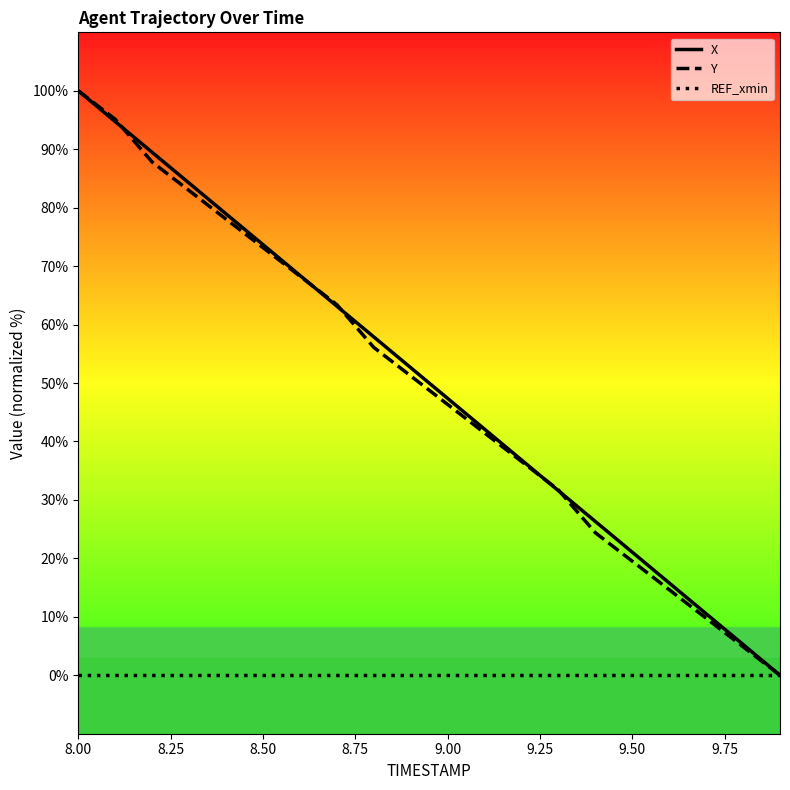

What is the maximum value shown in the chart?

100.0